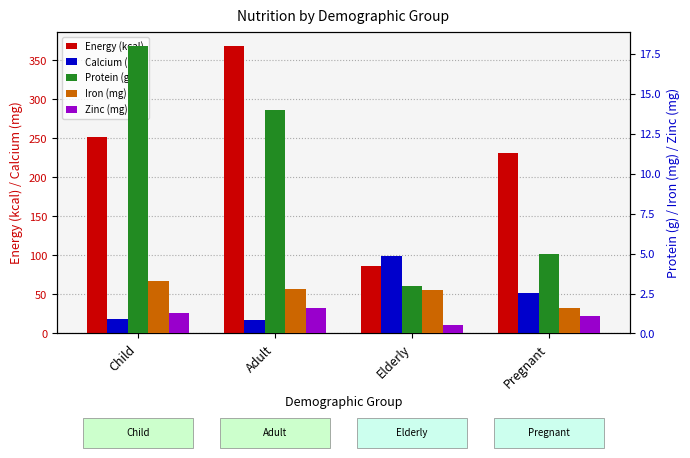

What is the label of the 3rd bar from the left?

Elderly